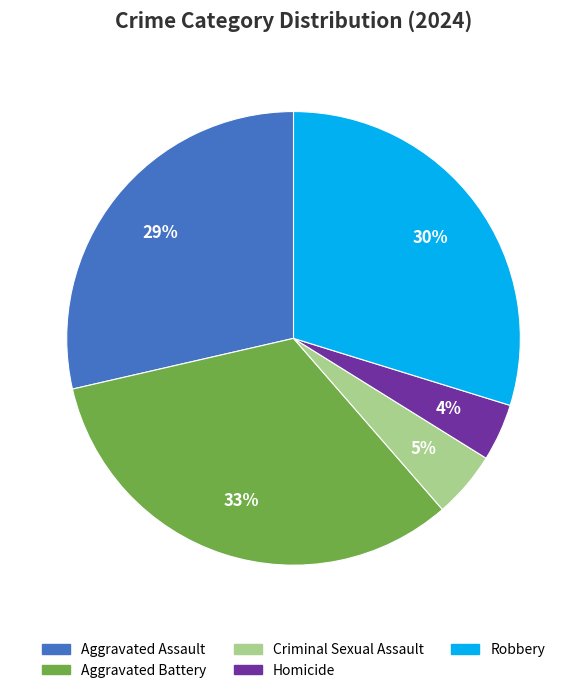

How many slices are in this pie chart?

5